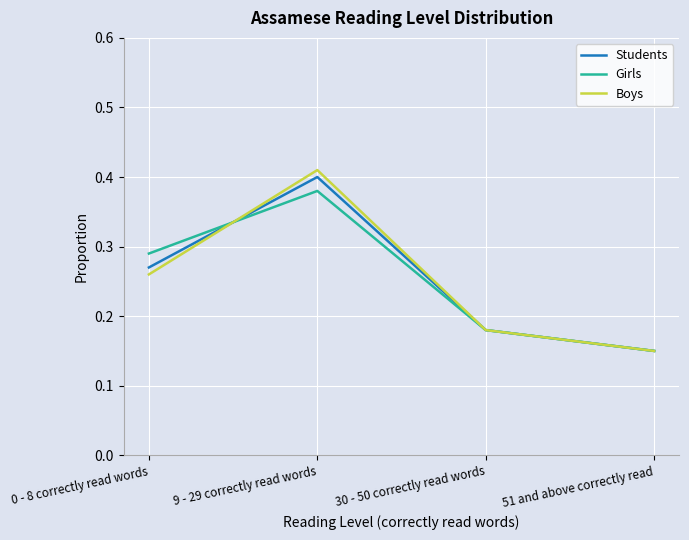

True or false: Girls has a value of 0.4 at 9 - 29 correctly read words.

True